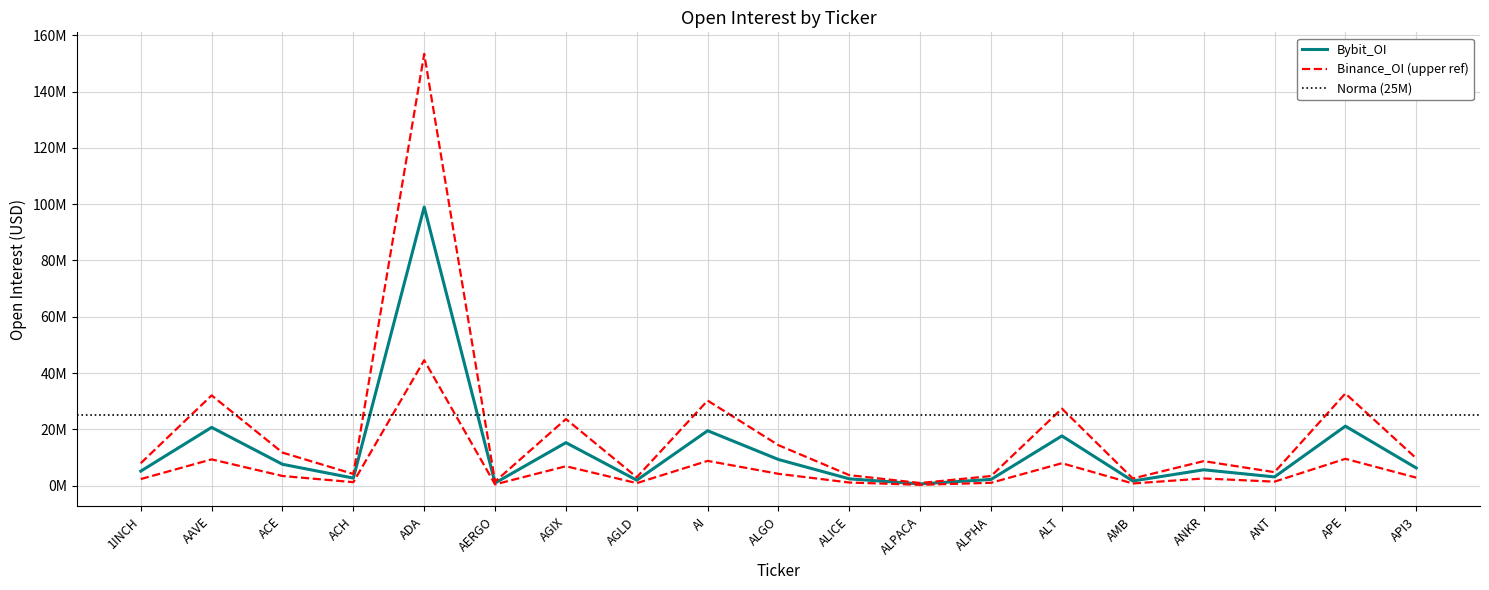

True or false: the data shows 3130196 at AGLD.

False